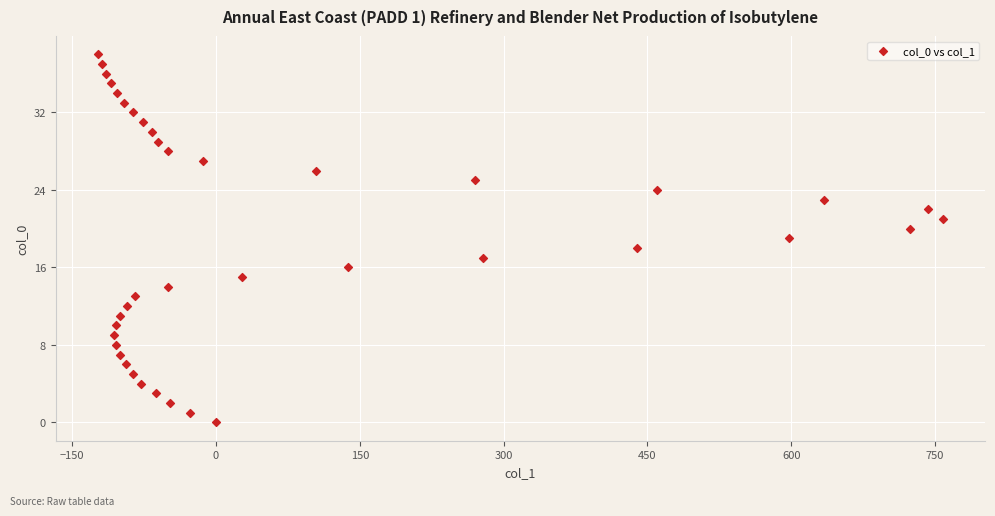

What is the range of Y values (max minus min)?

38